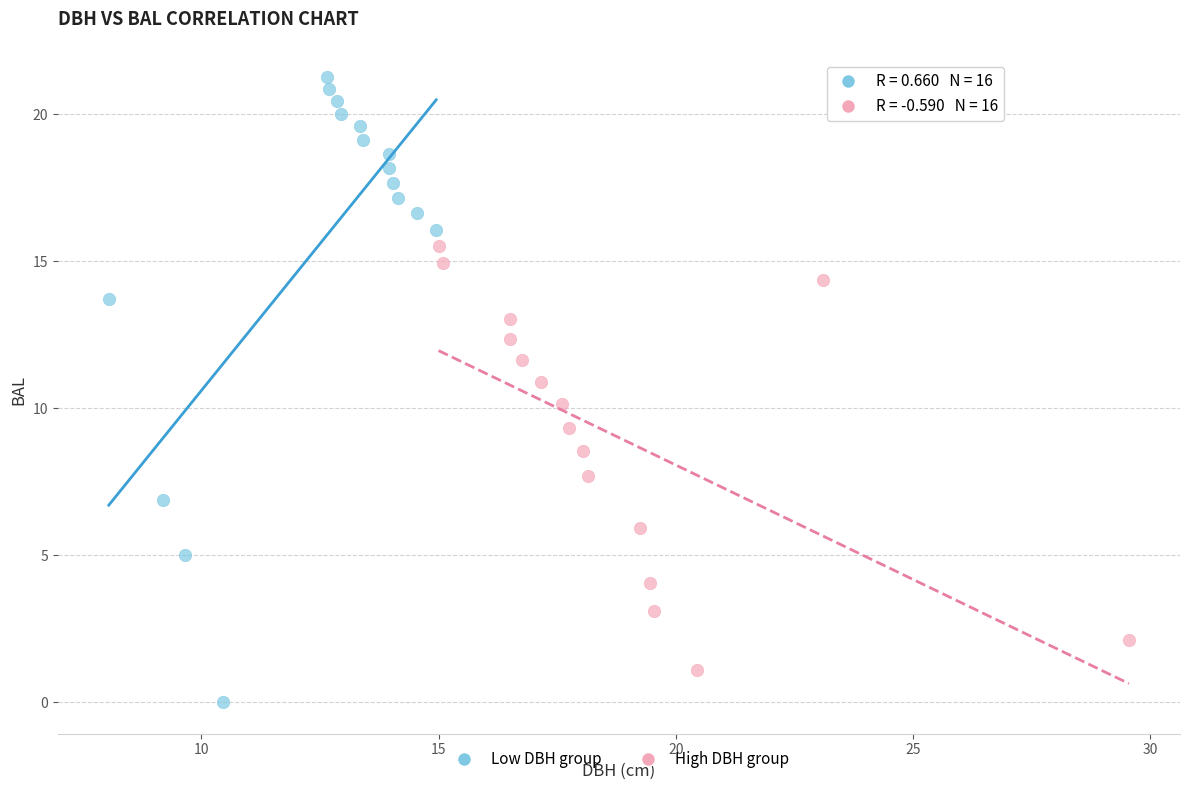

Which series has the largest Y range (max minus min)?

Low DBH group